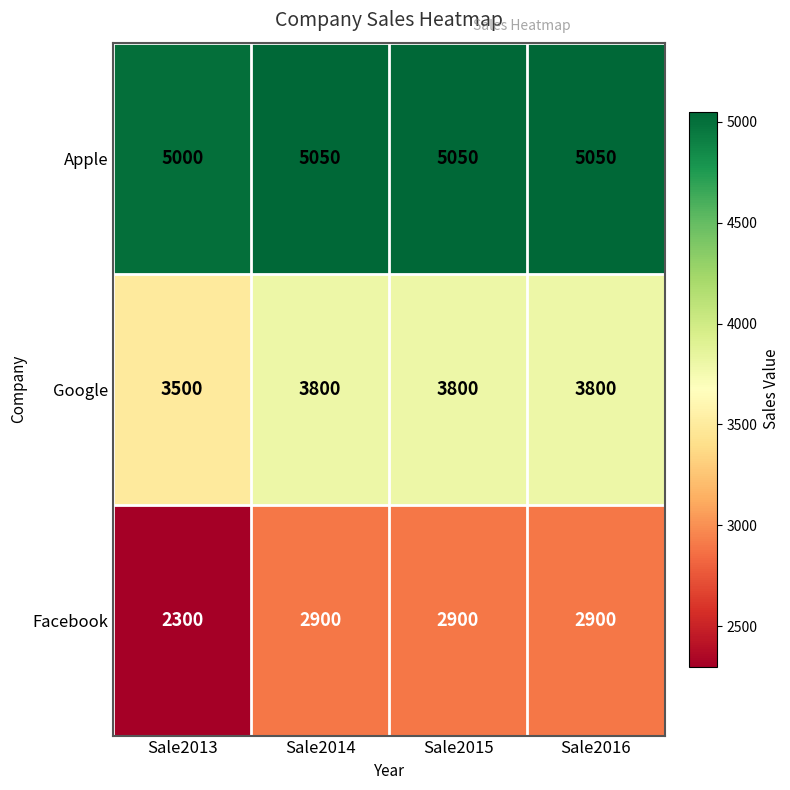

How many distinct data groups are displayed?

3